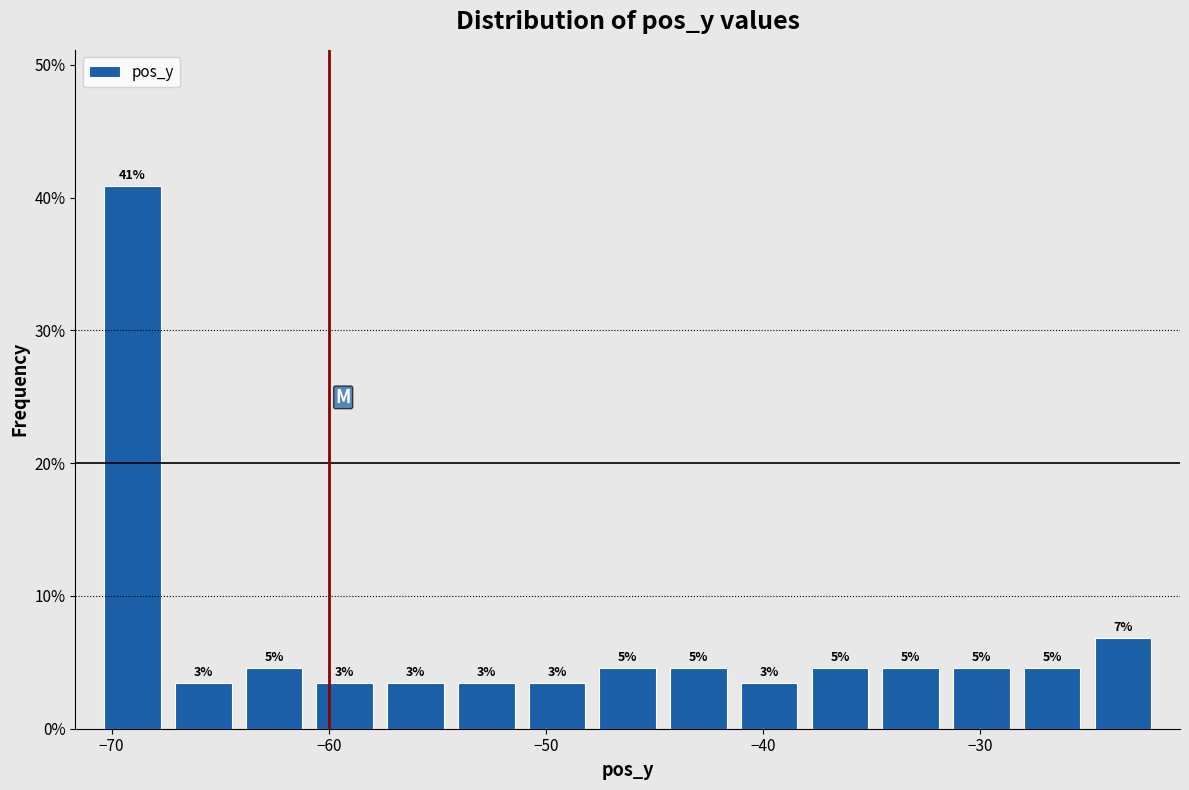

Read against the x-axis, roughly where is the centre of the tallest bar?

-69